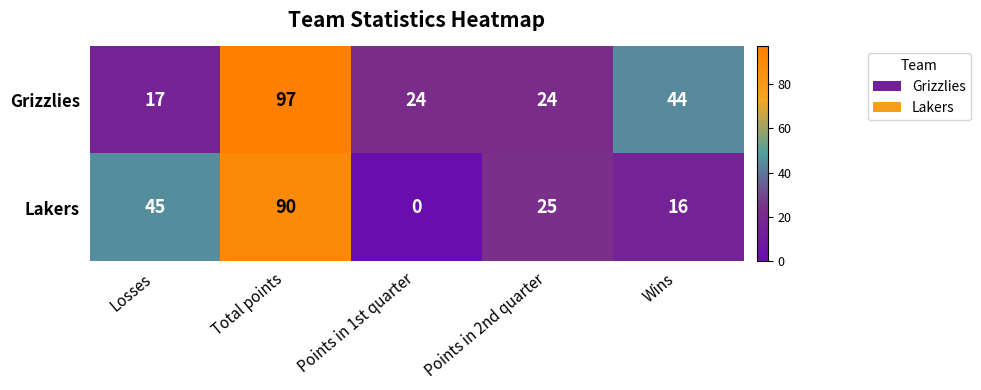

Reading left to right, extract all data points from this chart.

Grizzlies: Losses=17	Total points=97	Points in 1st quarter=24	Points in 2nd quarter=24	Wins=44
Lakers: Losses=45	Total points=90	Points in 1st quarter=0	Points in 2nd quarter=25	Wins=16